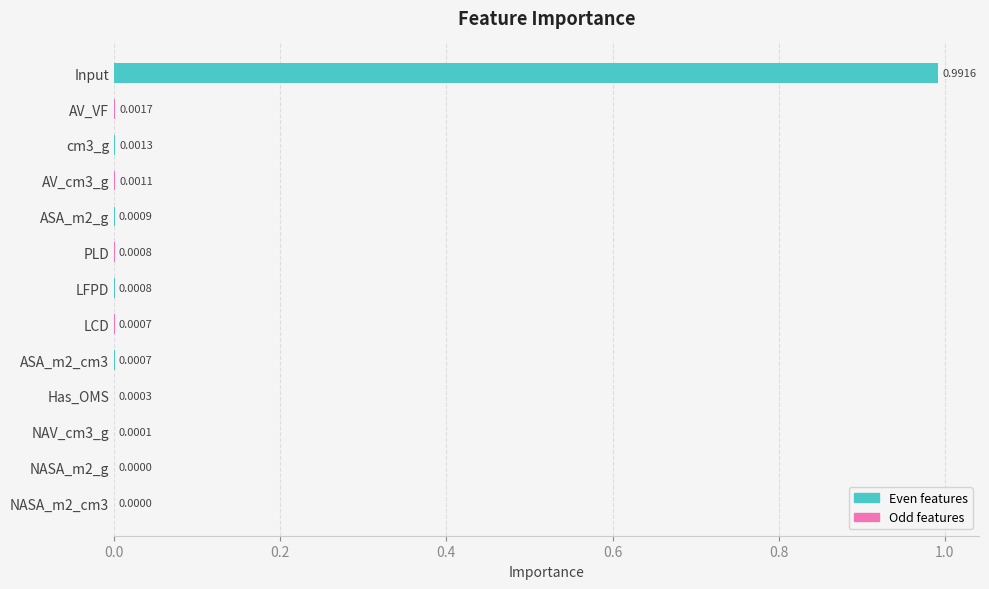

Which has a higher value, PLD or LCD?

PLD